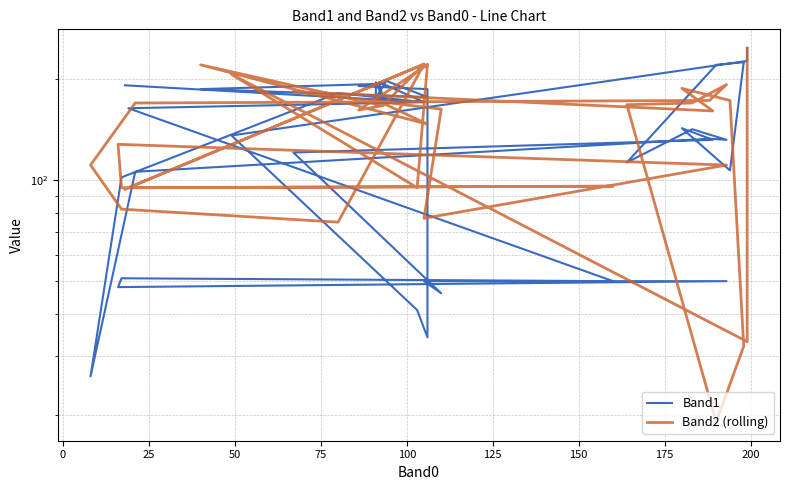

True or false: Band2 (rolling) and Band1 cross at least once.

True